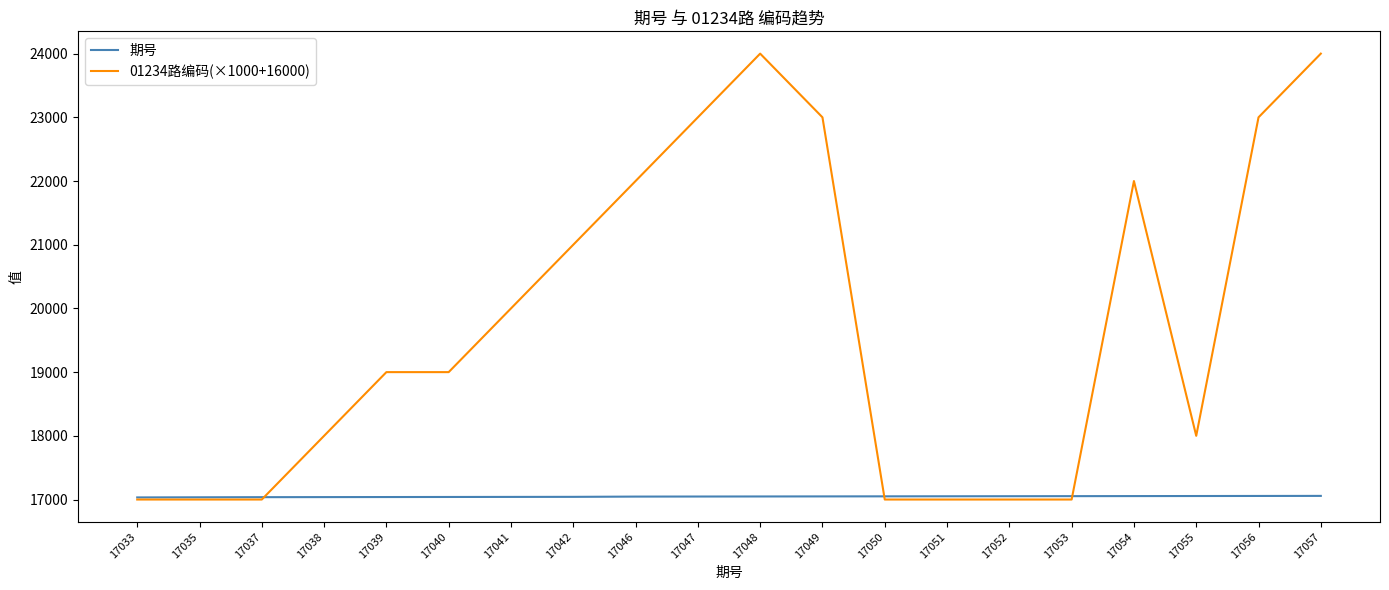

What value does the 01234路编码(×1000+16000) series have at 17033, to the nearest 50?

17000